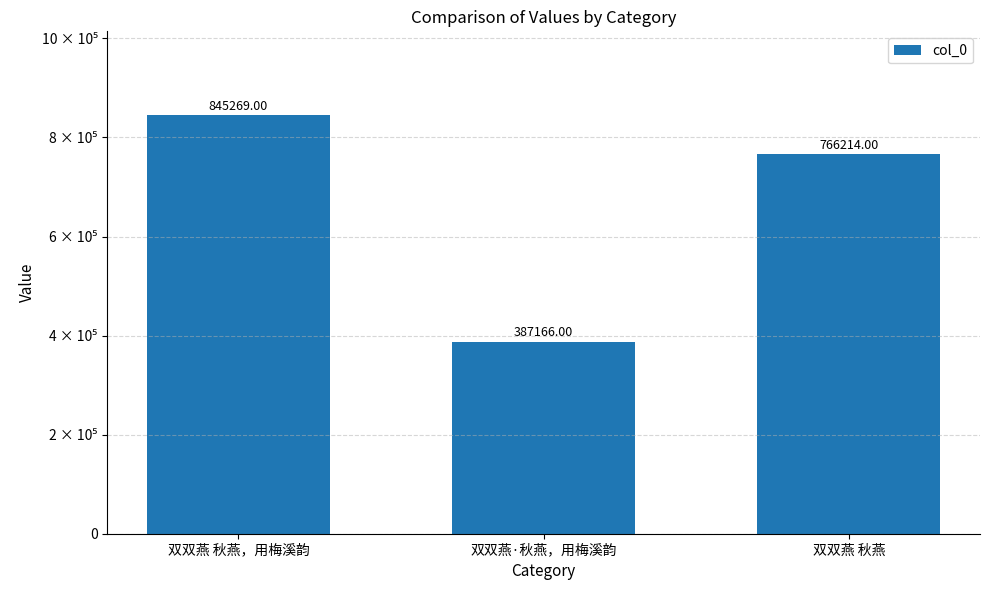

Between 双双燕 秋燕 and 双双燕 秋燕，用梅溪韵, which is larger?

双双燕 秋燕，用梅溪韵